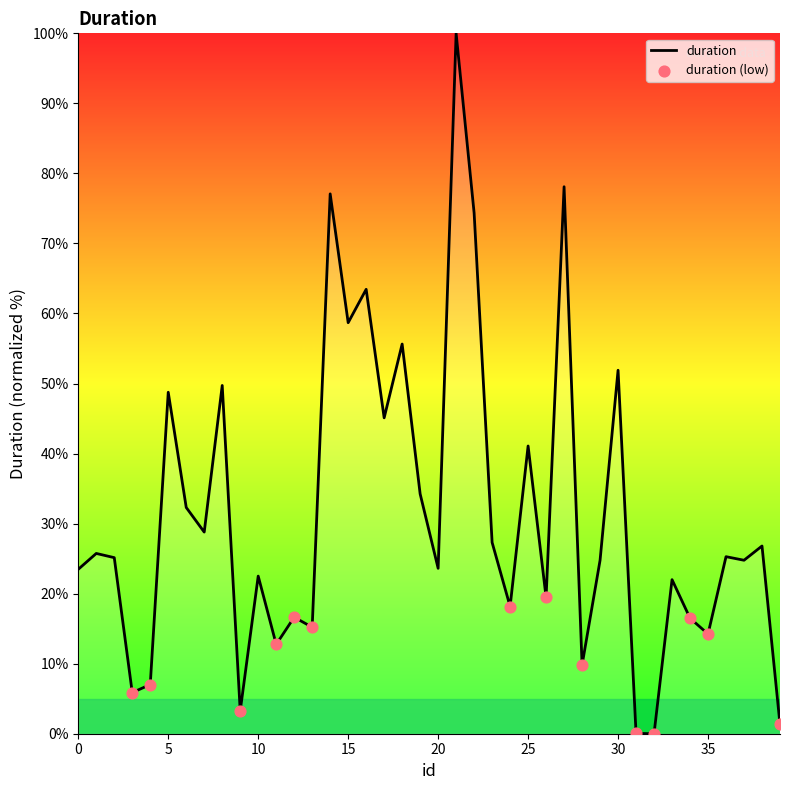

What is the difference between the maximum and minimum values?

100.0